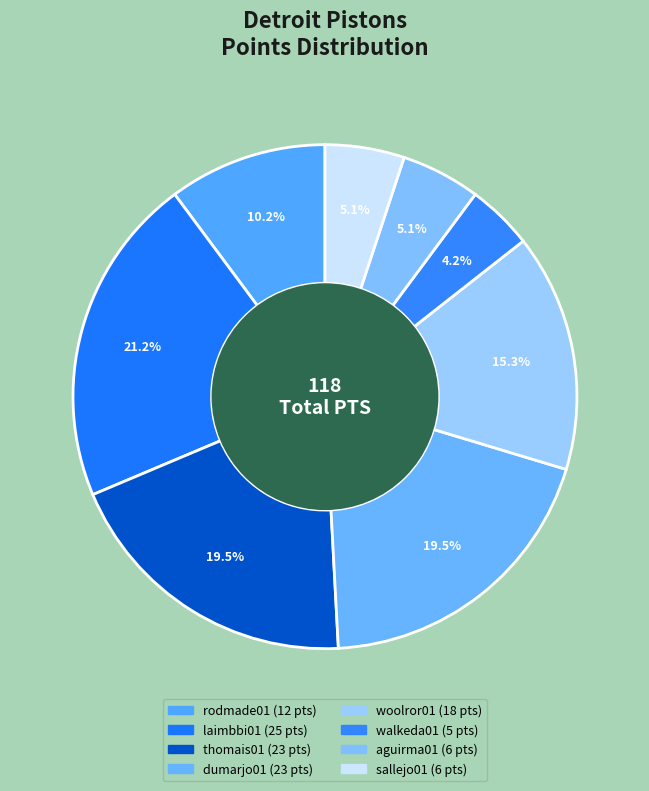

Between sallejo01 and rodmade01, which is larger?

rodmade01